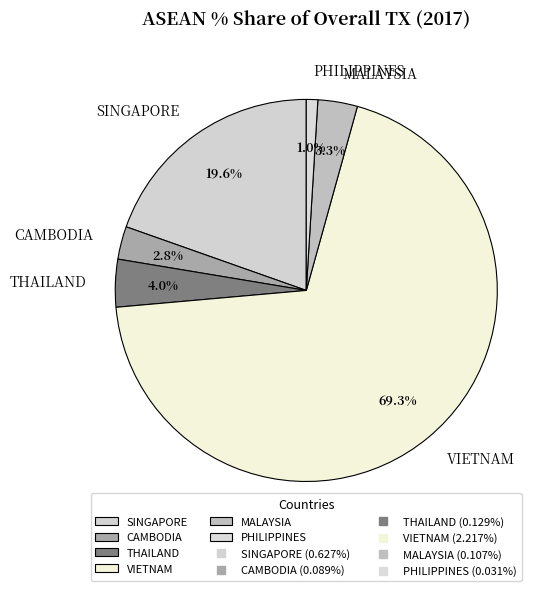

True or false: CAMBODIA accounts for 3% of the total.

True